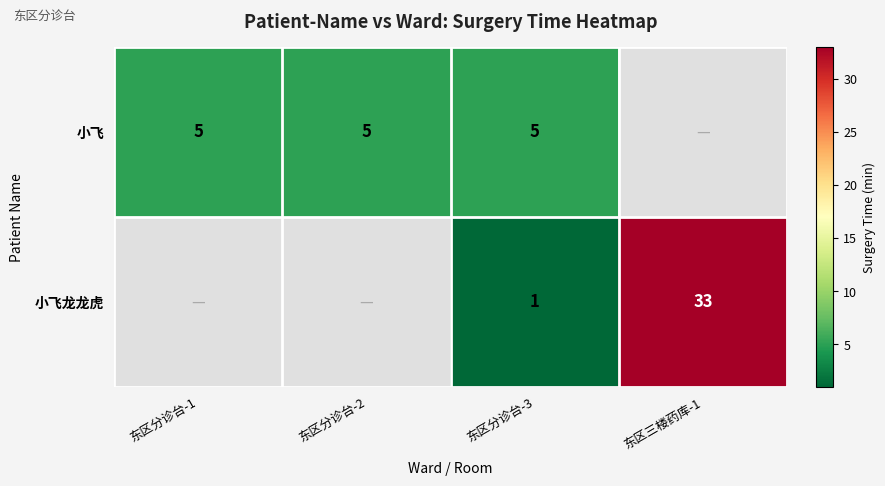

Rank the series at 东区分诊台-3 from lowest to highest value.

小飞龙龙虎, 小飞